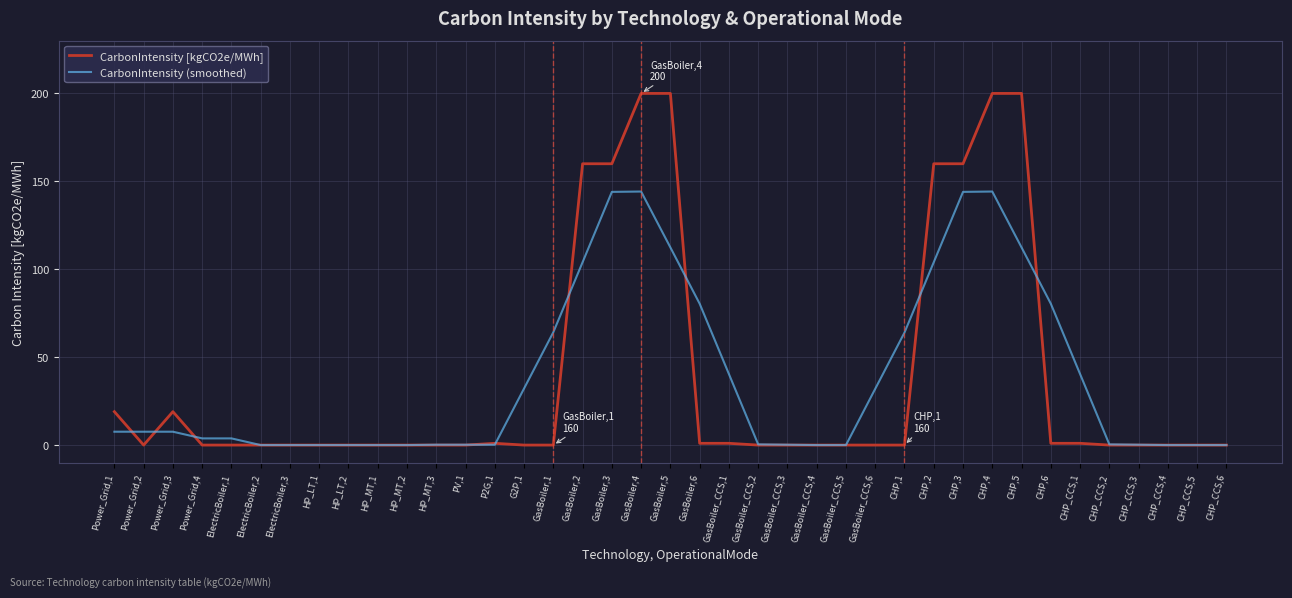

At Power_Grid,2, list the series in order from smallest to largest.

CarbonIntensity [kgCO2e/MWh], CarbonIntensity (smoothed)